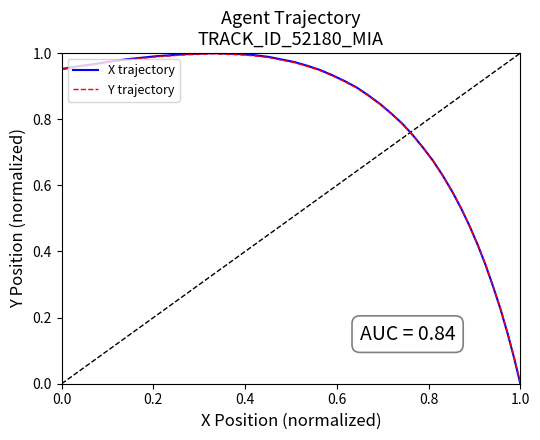

What is the sum of all X trajectory values?

30.6